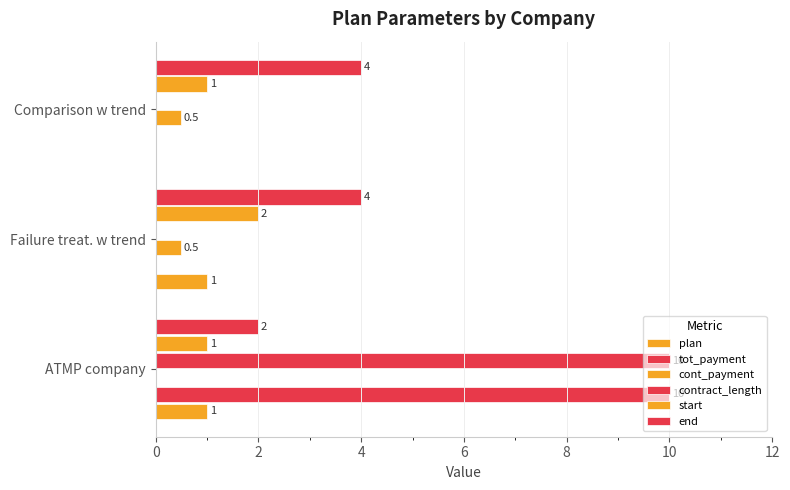

How many categories are shown in the chart?

3